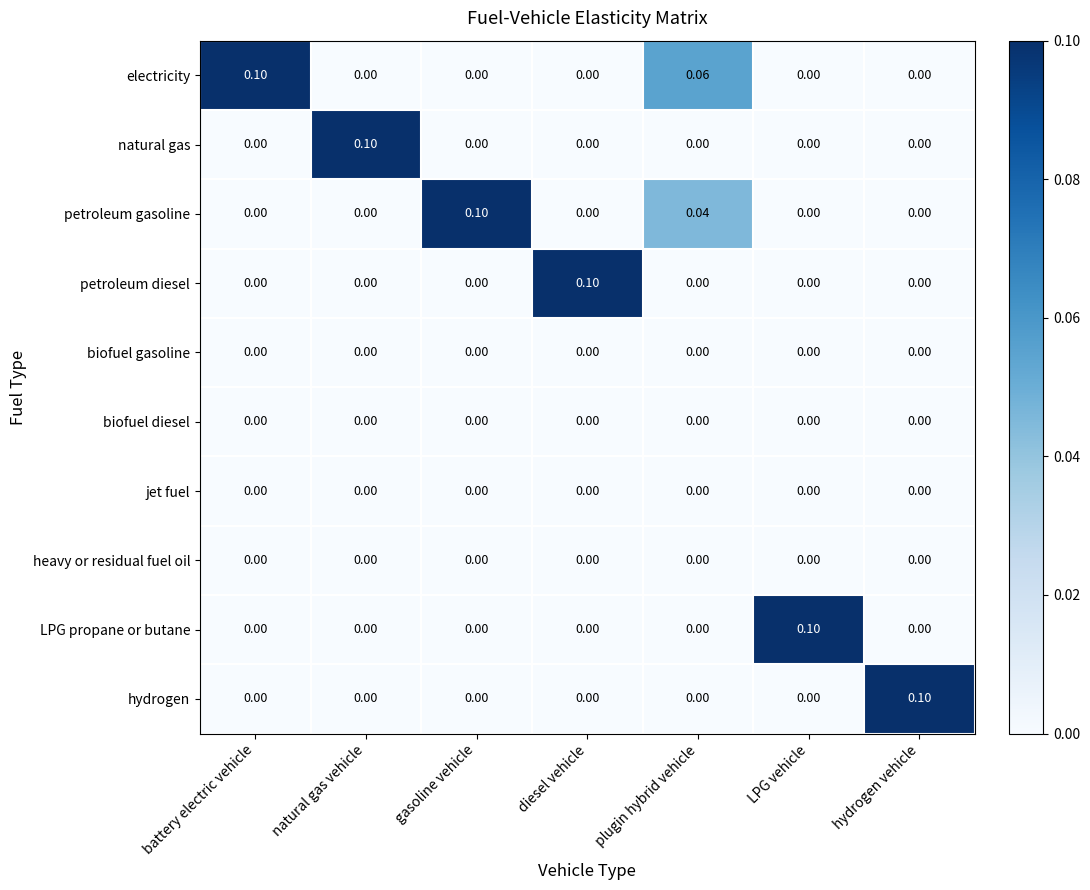

Which series has the largest total across all categories?

electricity